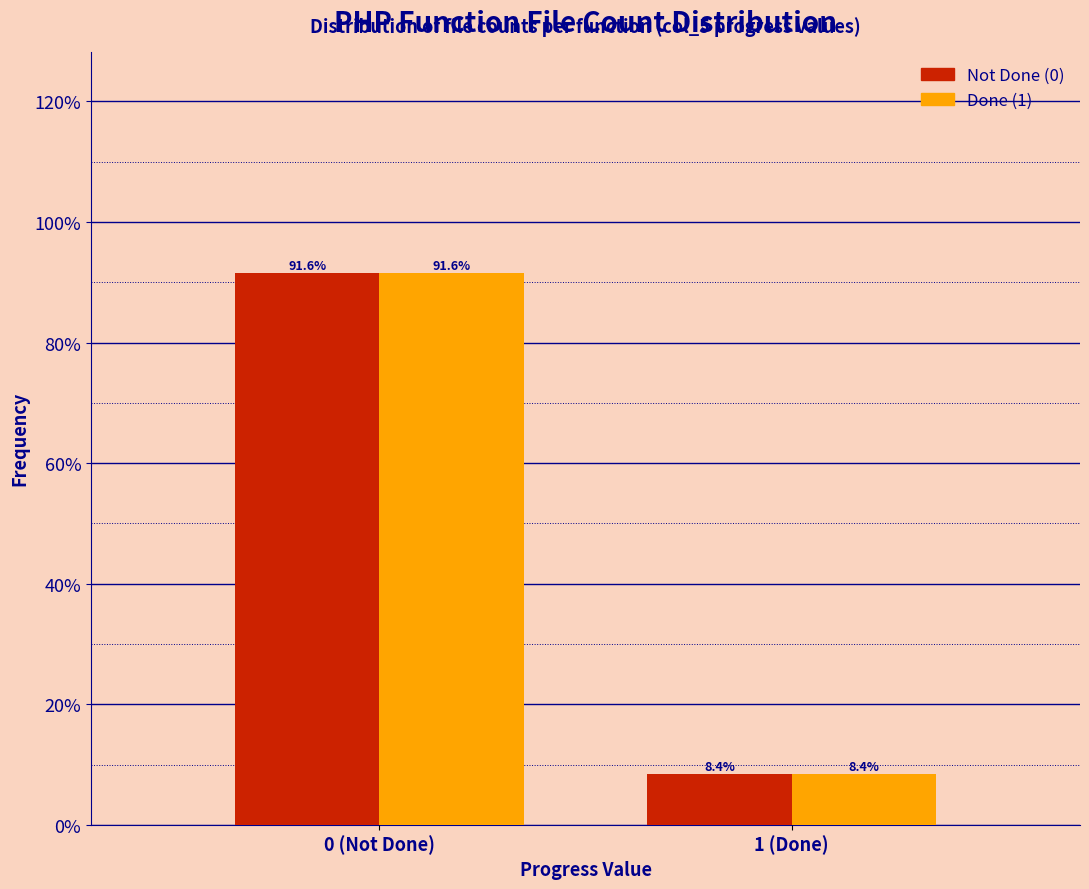

What are all the series names shown in the legend?

Not Done (0), Done (1)